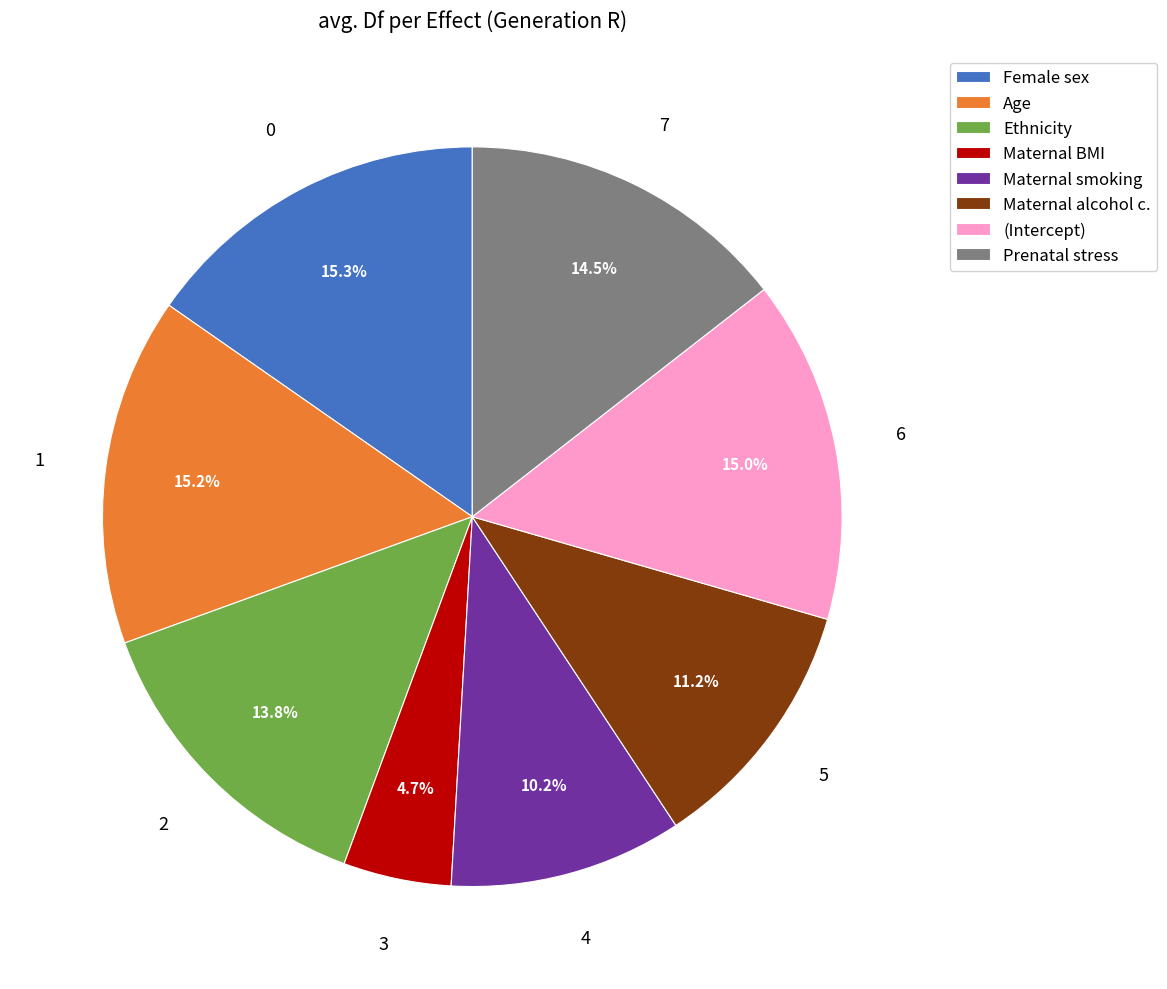

True or false: Age accounts for 15% of the total.

True